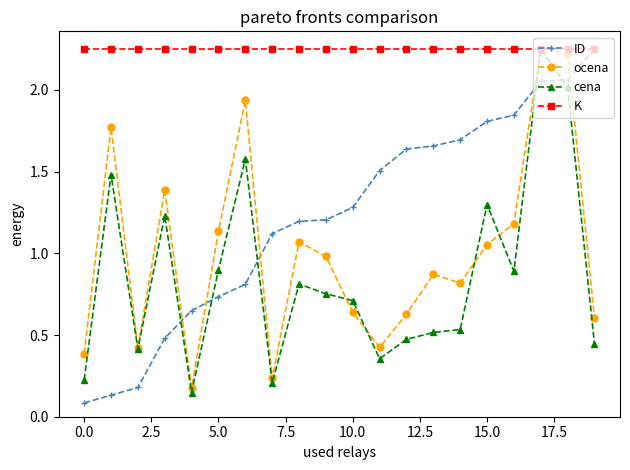

Which series has the largest total across all categories?

K